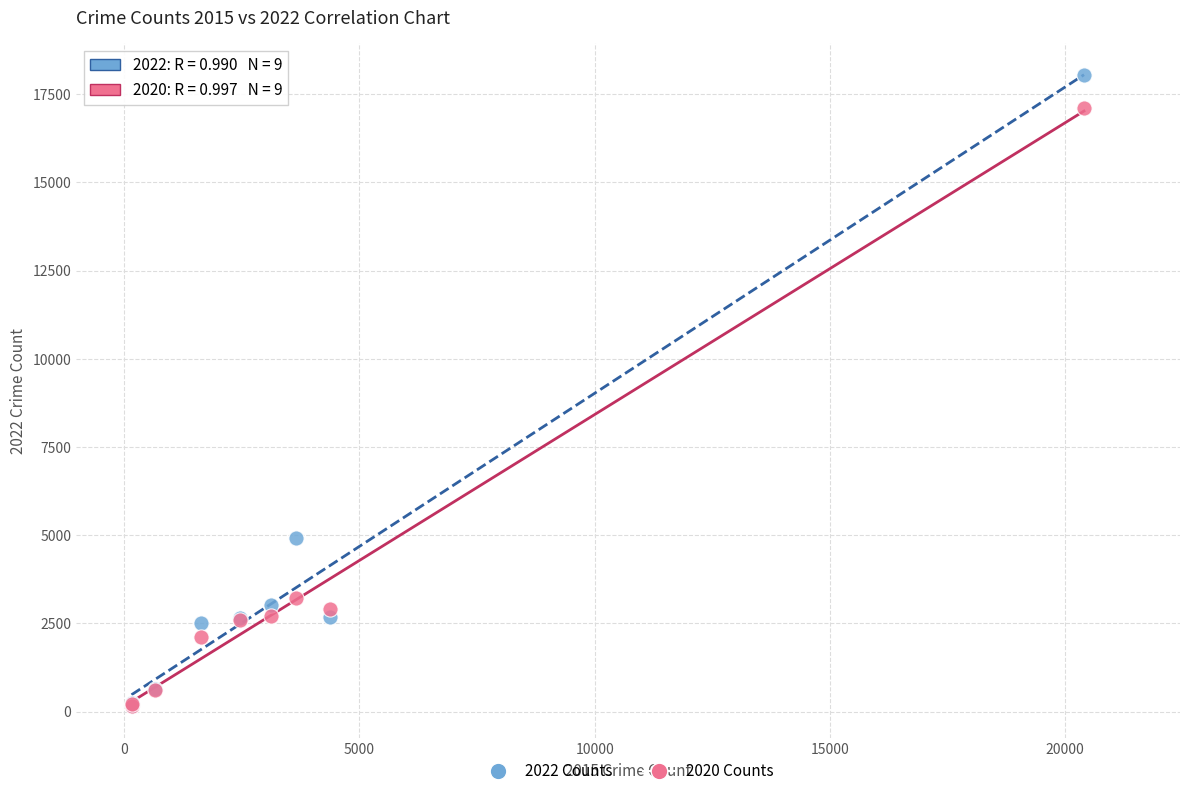

Which series contains the highest Y value?

2022 Counts